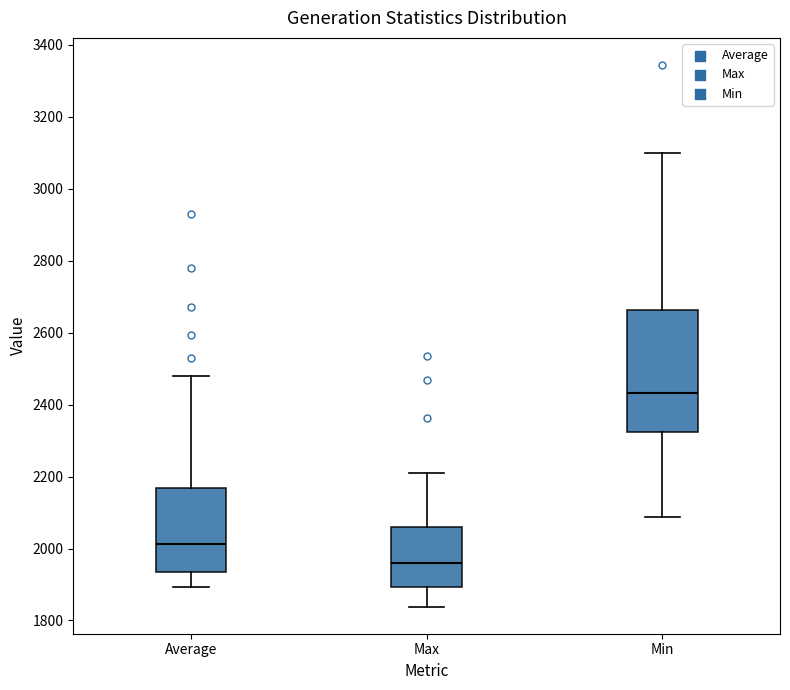

Where is the lower edge of the box for Average on the y-axis? The values are not printed on the chart, so give them approximately, as read against the axis.

1940